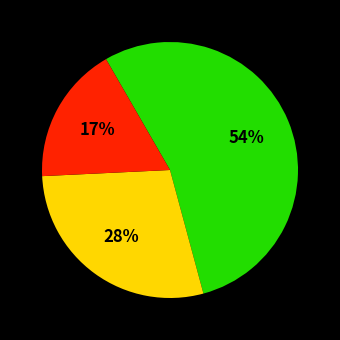

To the nearest percent, what is the average slice percentage?

33%